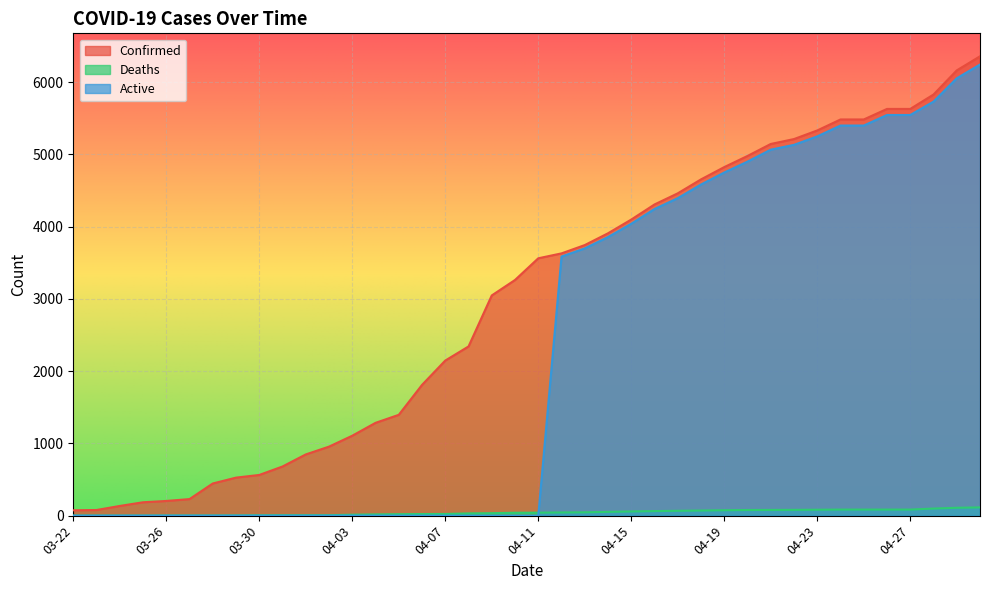

Which series changed the most between 03-29 and 04-17?

Active